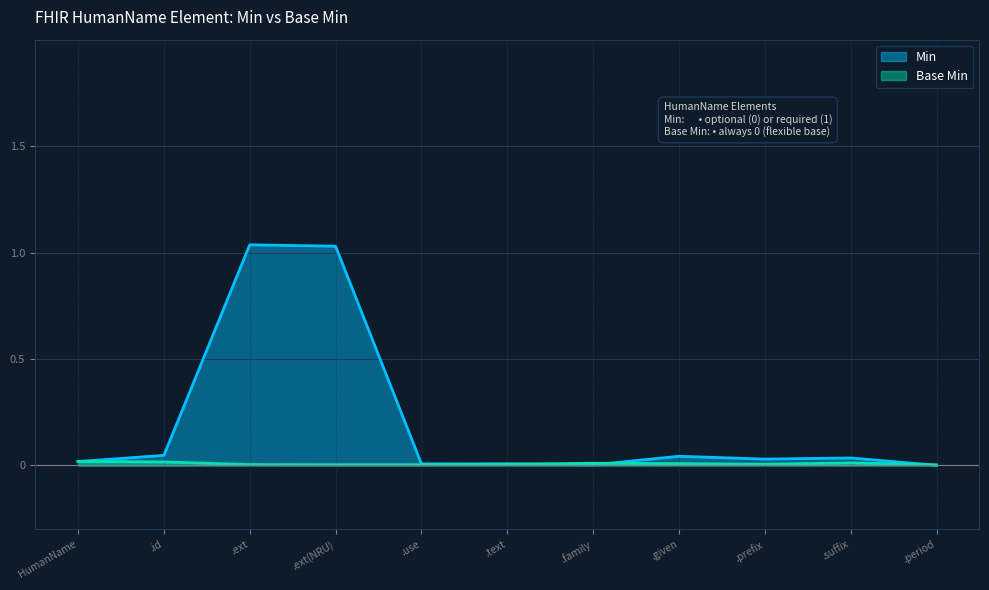

Is it true that Min equals 1.7 at .ext(NRU)?

False